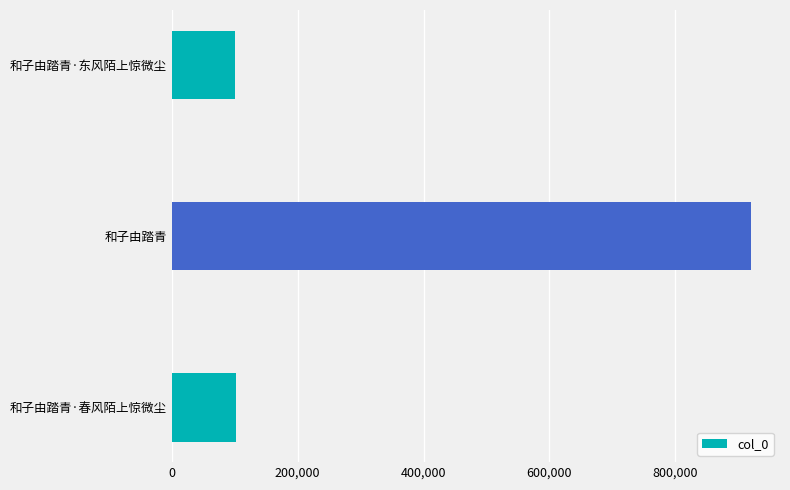

Are the bars horizontal?

Yes